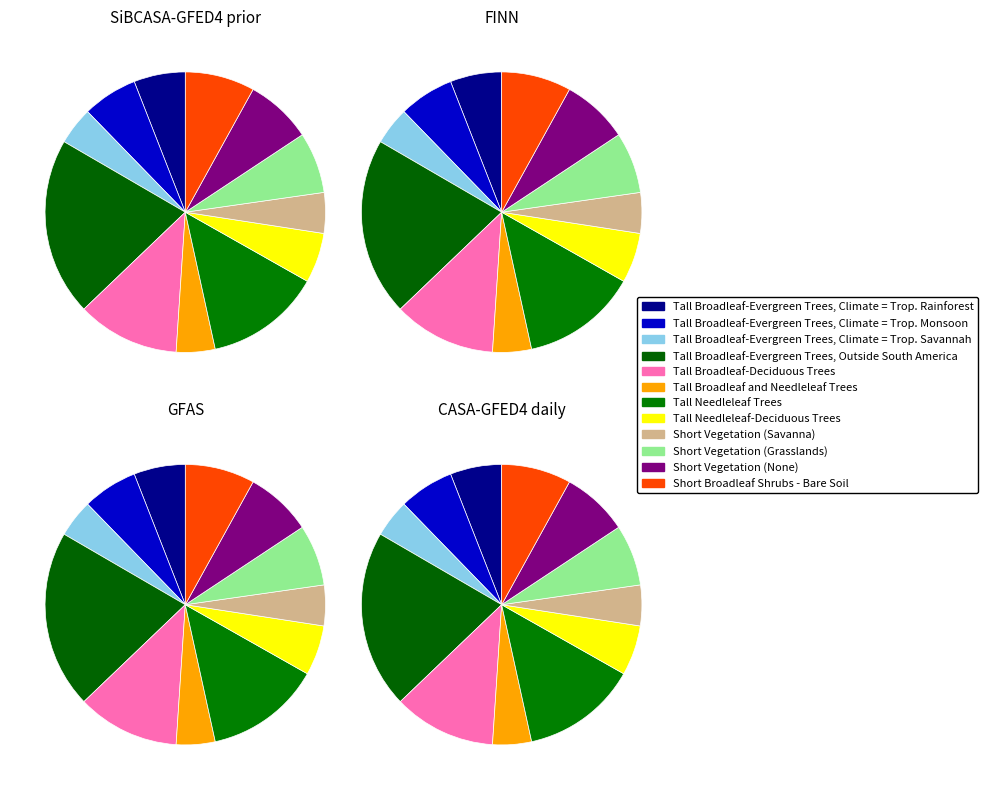

Is there a majority slice in this chart?

No